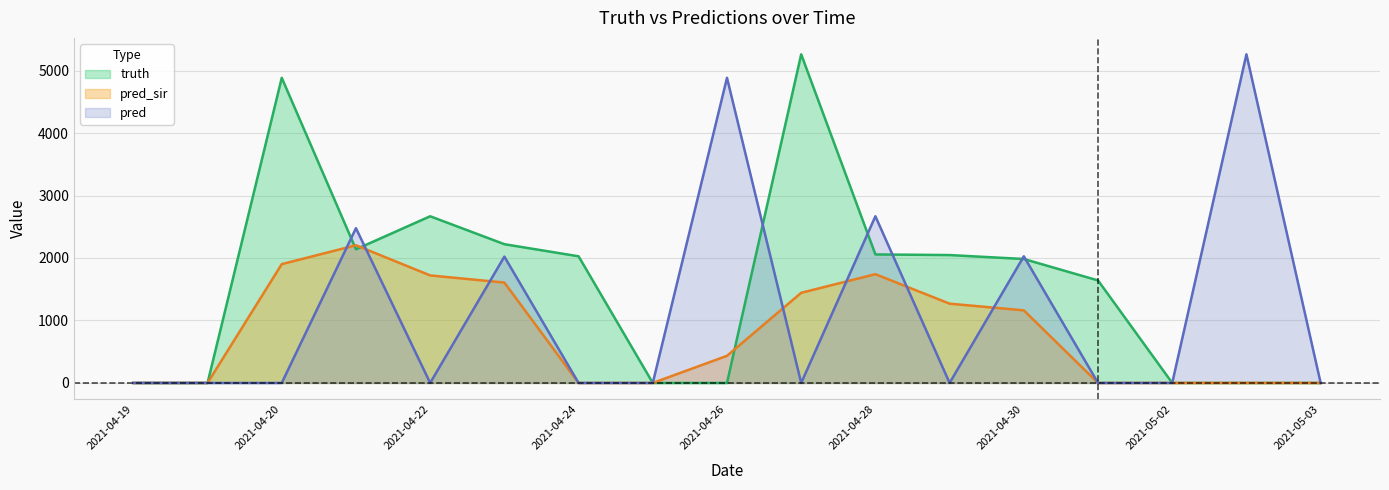

The value of pred_sir at 2021-04-23 is 452. True or false?

False